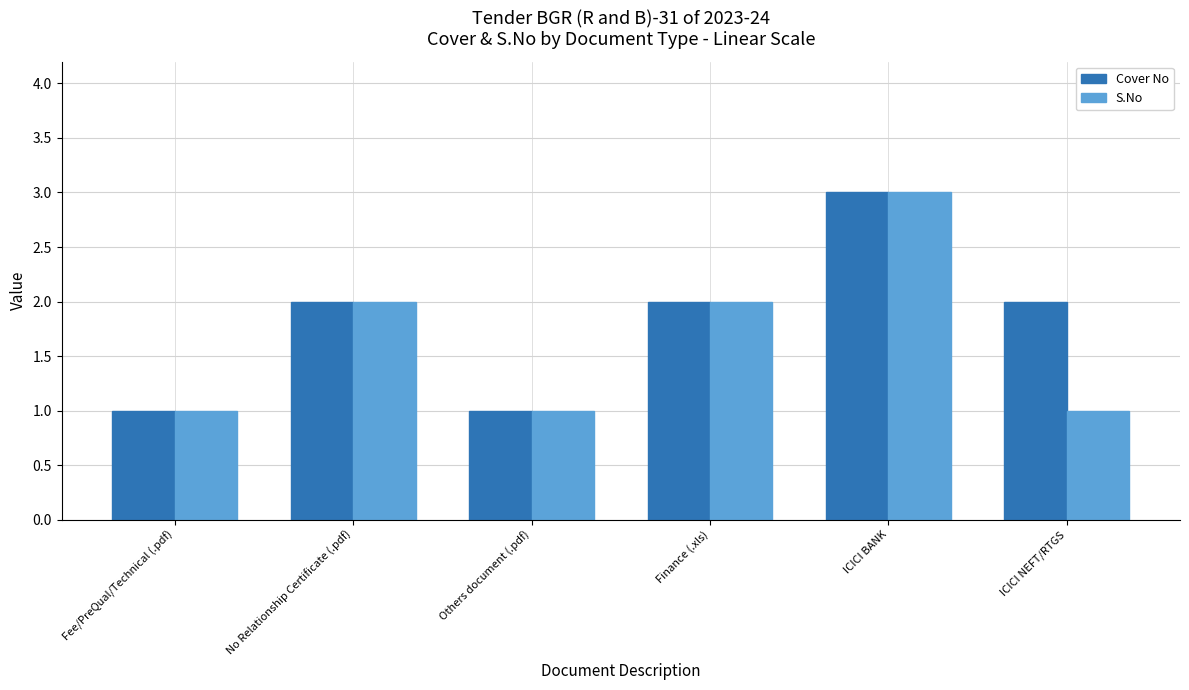

What is the sum of the S.No values at No Relationship Certificate (.pdf) and Others document (.pdf)?

3